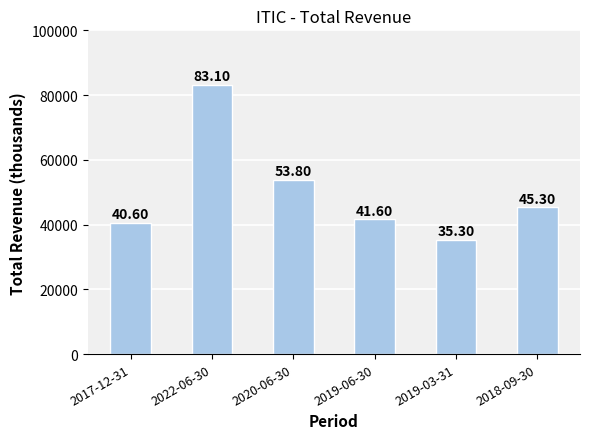

Are the bars horizontal?

No